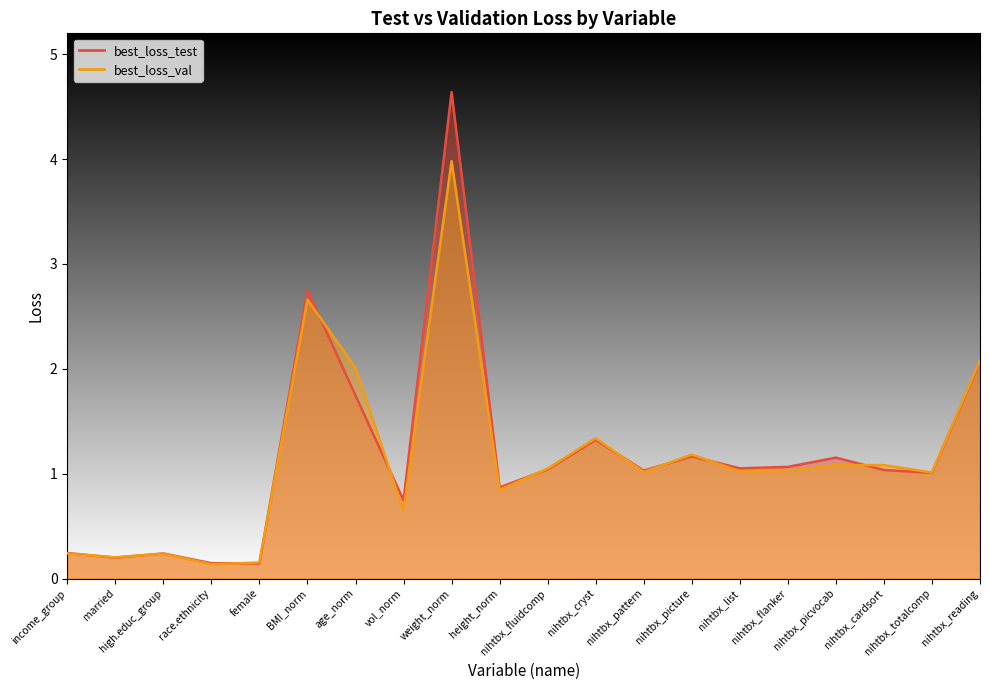

At how many categories does at least one series exceed 1?

13